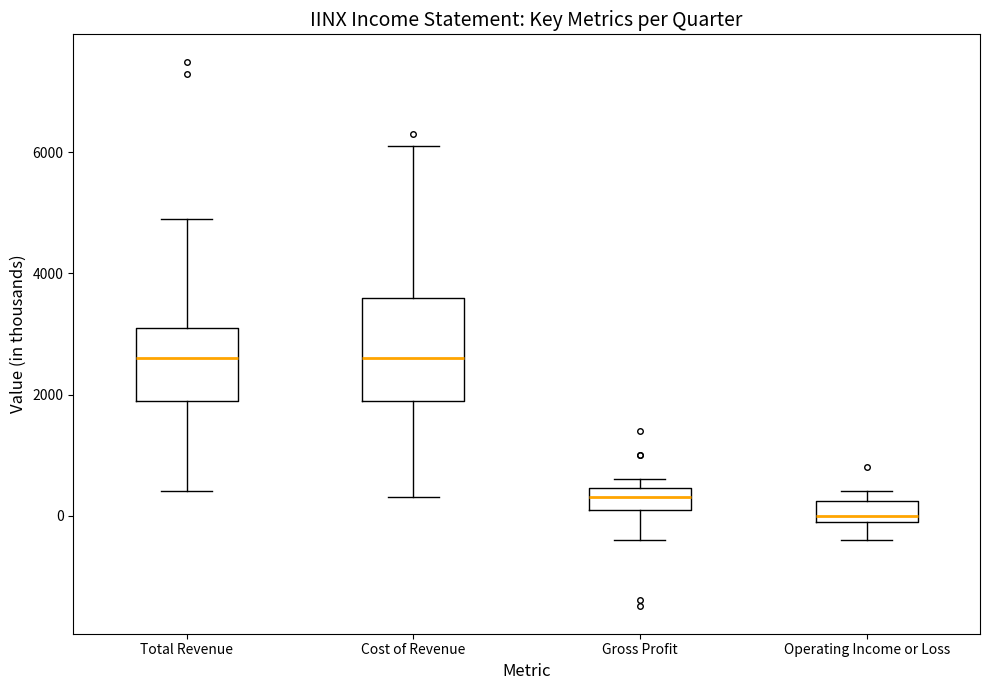

Reading left to right, read every box against the y-axis: the position of its median line, the range the box covers, and the ends of its whiskers. The values are not printed on the chart, so give them approximately, as read against the axis.

Total Revenue: median 2600, box 2000 to 3200, whiskers 400 to 5000
Cost of Revenue: median 2600, box 2000 to 3600, whiskers 400 to 6200
Gross Profit: median 400 (inside the box), box 200 to 400, whiskers -400 to 600
Operating Income or Loss: median 0 (just above the box's lower edge), box 0 to 200, whiskers -400 to 400